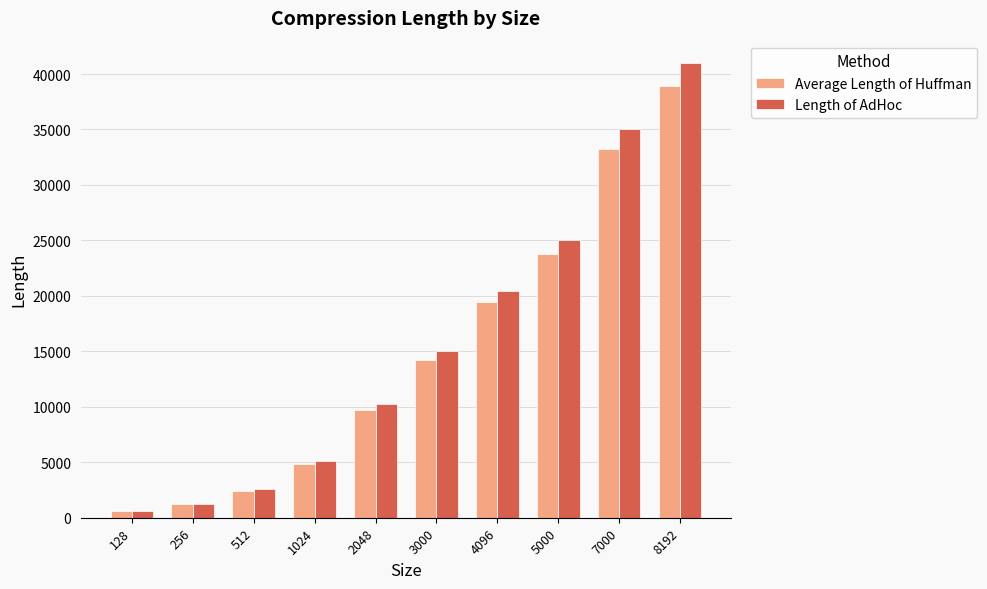

Which series has the widest spread of values?

Length of AdHoc